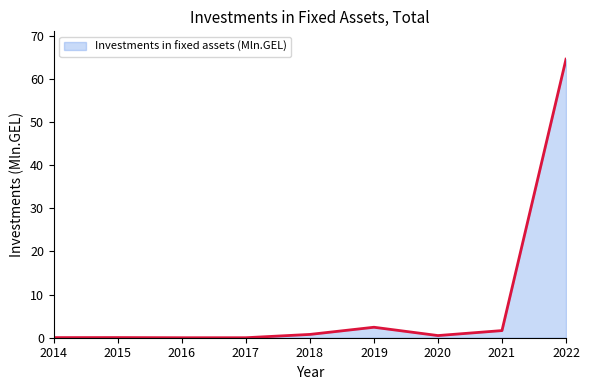

What is the maximum value shown in the chart?

64.6